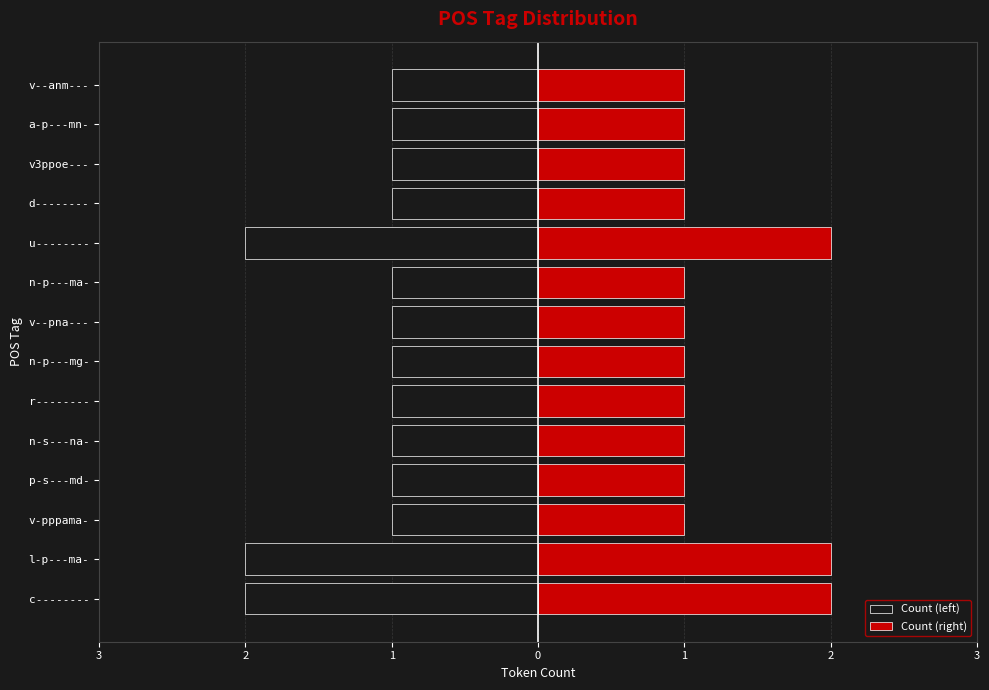

What is the maximum value shown in the chart?

2